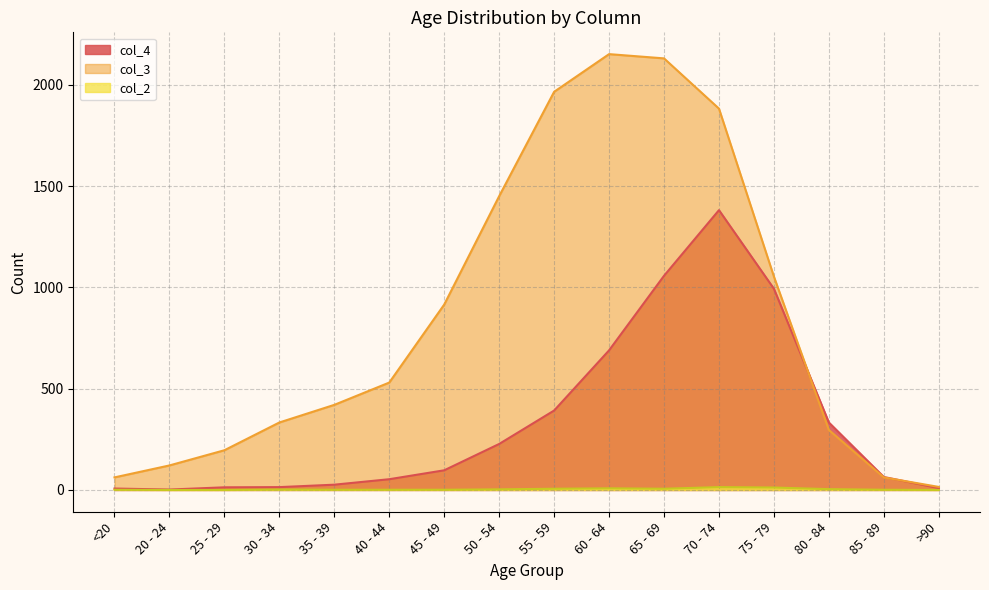

In col_2, how many points are lower than both neighbors (excluding endpoints)?

1